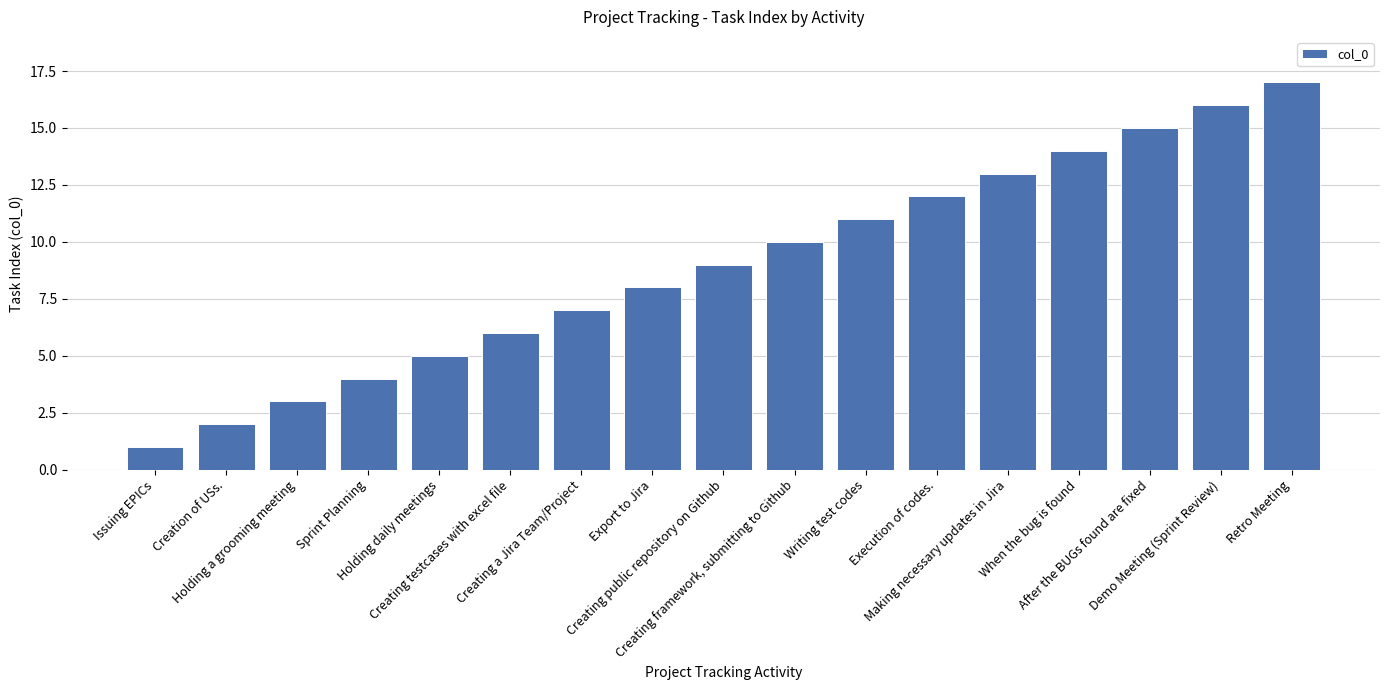

Reading left to right, transcribe all the data shown in this chart.

Issuing EPICs=1	Creation of USs.=2	Holding a grooming meeting=3	Sprint Planning=4	Holding daily meetings=5	Creating testcases with excel file=6	Creating a Jira Team/Project=7	Export to Jira=8	Creating public repository on Github=9	Creating framework, submitting to Github=10	Writing test codes=11	Execution of codes.=12	Making necessary updates in Jira=13	When the bug is found=14	After the BUGs found are fixed=15	Demo Meeting (Sprint Review)=16	Retro Meeting=17